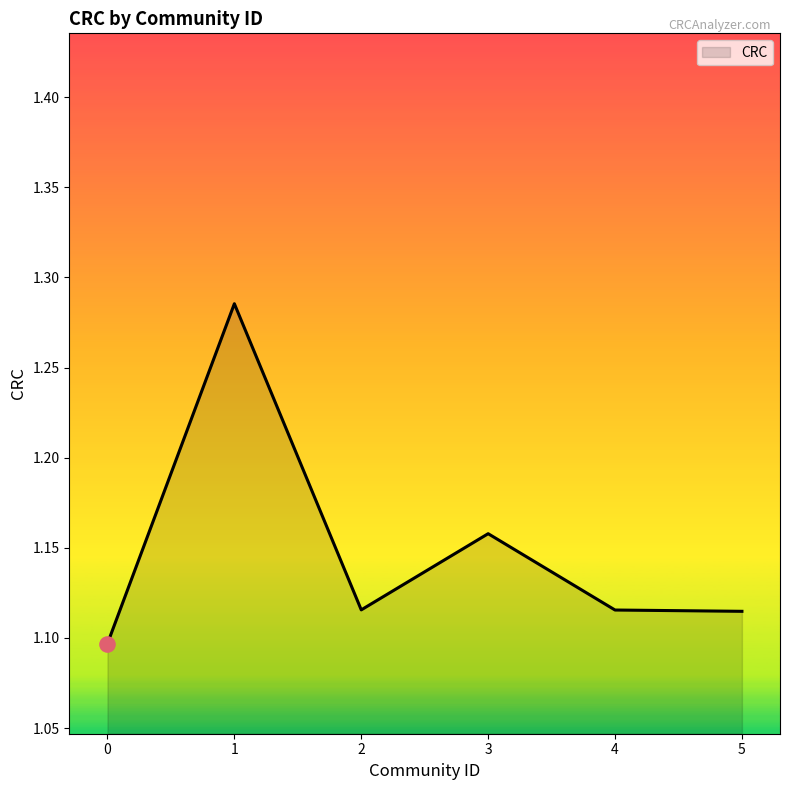

Approximately how many times larger is the value at 3 compared to 2?

1.0